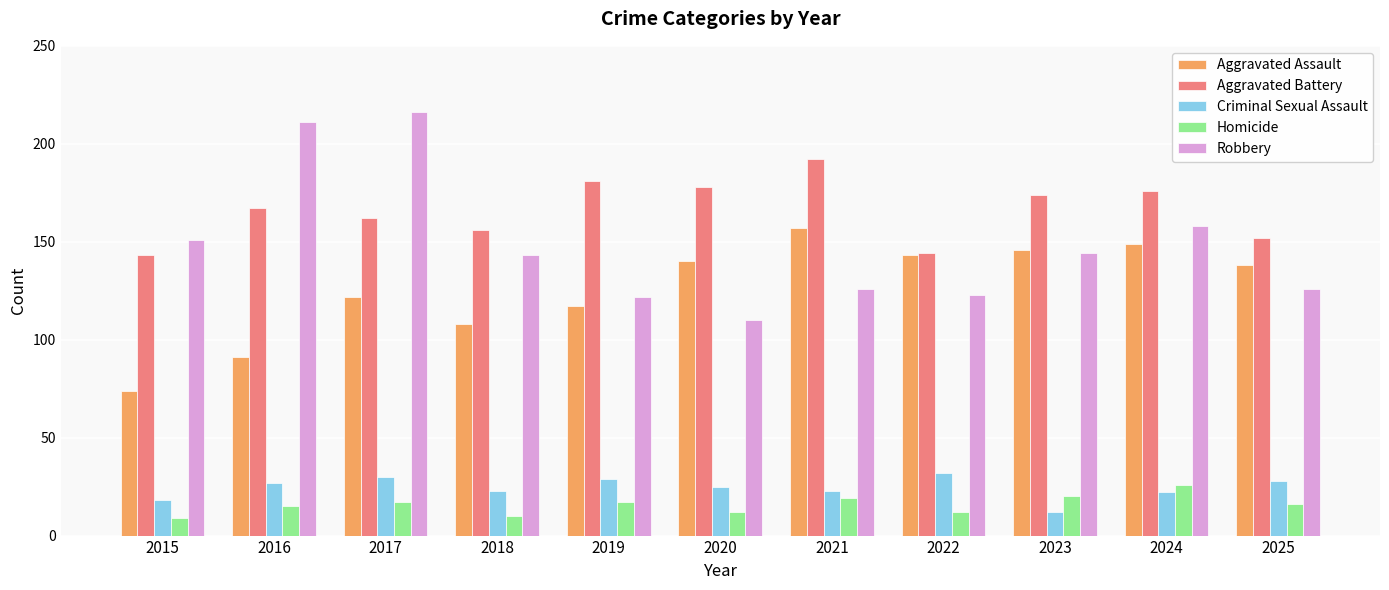

What is the approximate value of Homicide at 2016?

15